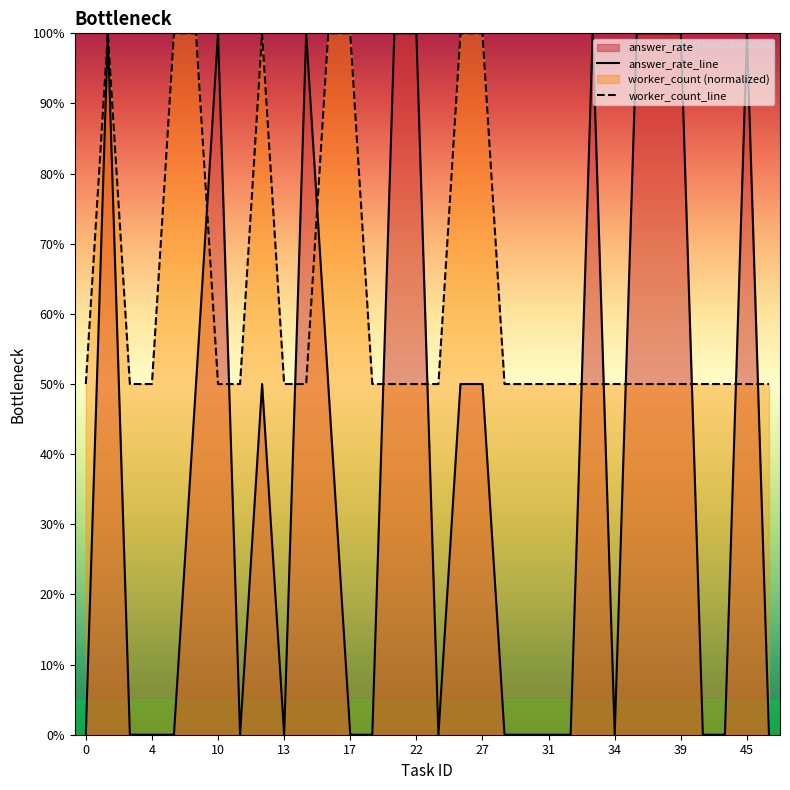

What is the sum of all answer_rate_line values?

12.5